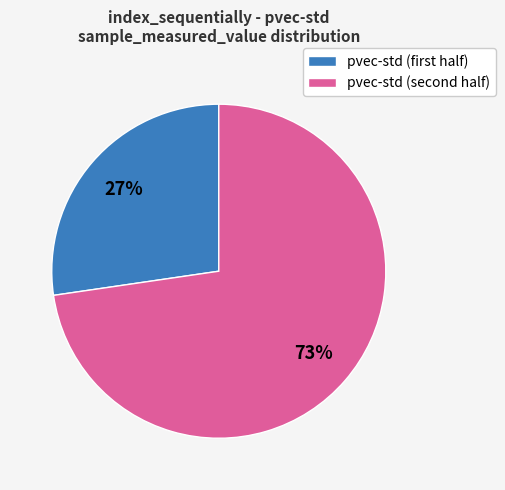

Count the number of slices in the pie.

2